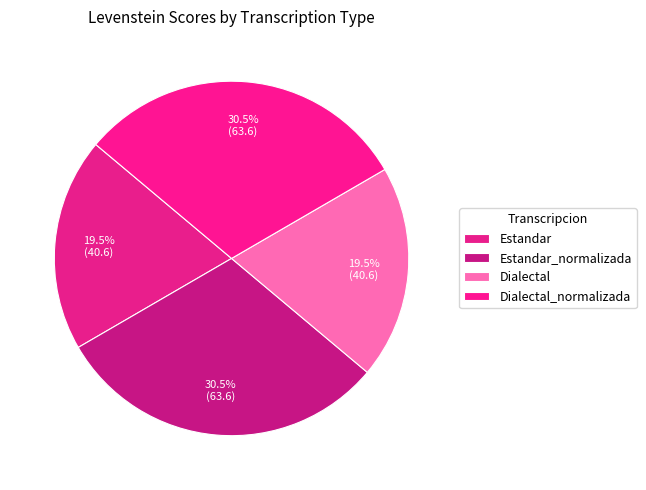

How many segments does this pie chart have?

4